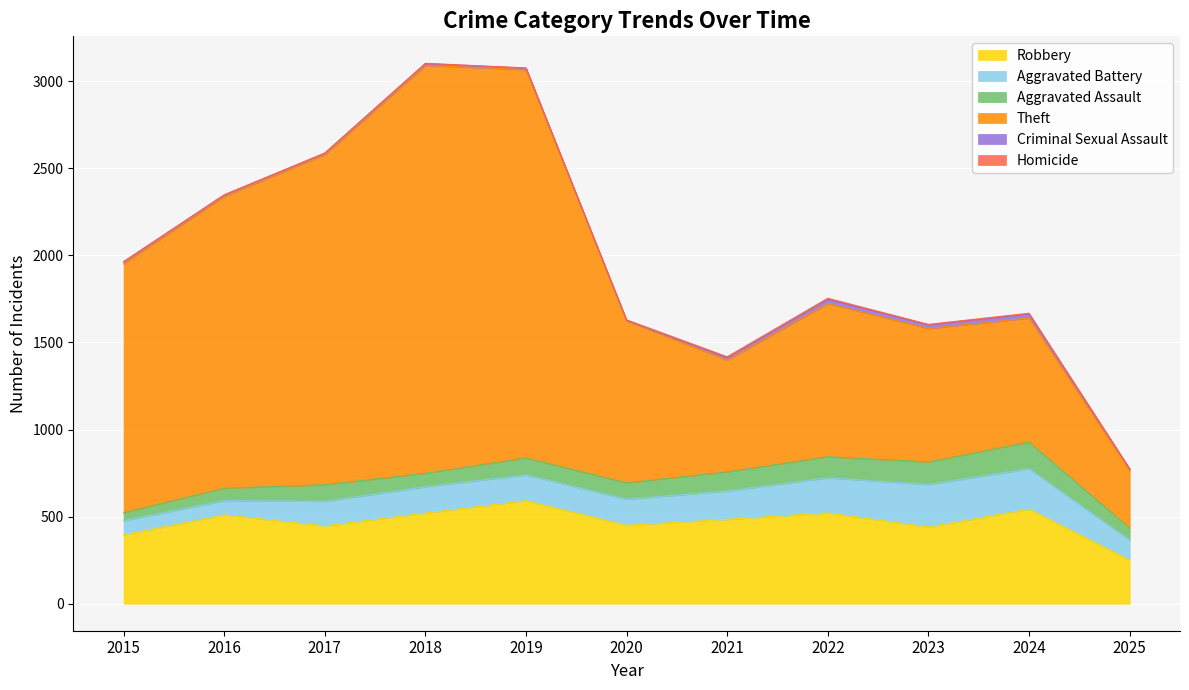

Is the value of Robbery at 2019 greater than the value of Criminal Sexual Assault at 2017?

Yes